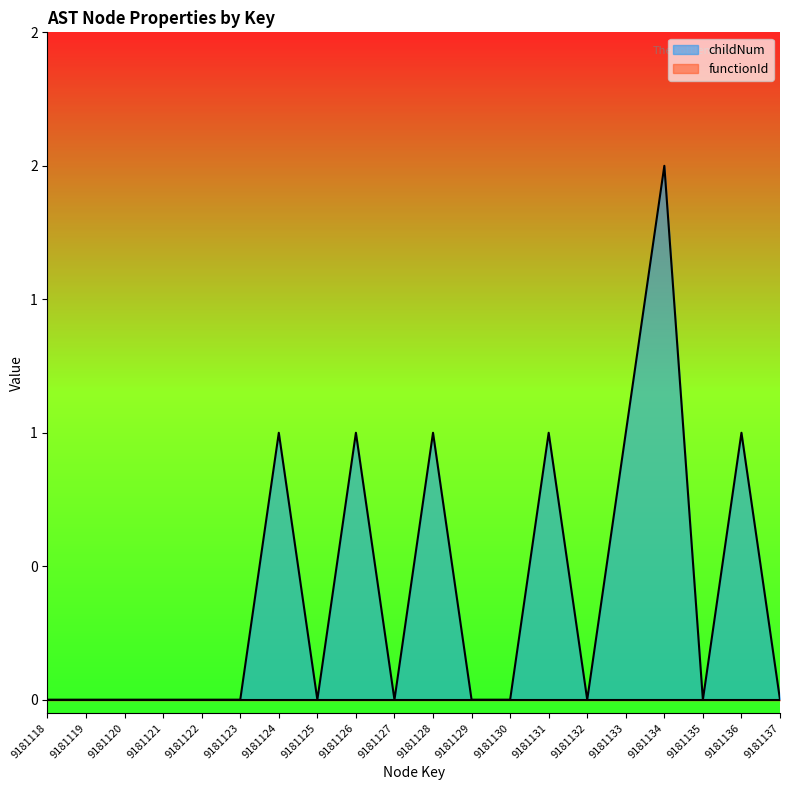

How many points are higher than both their immediate neighbors (excluding endpoints)?

6